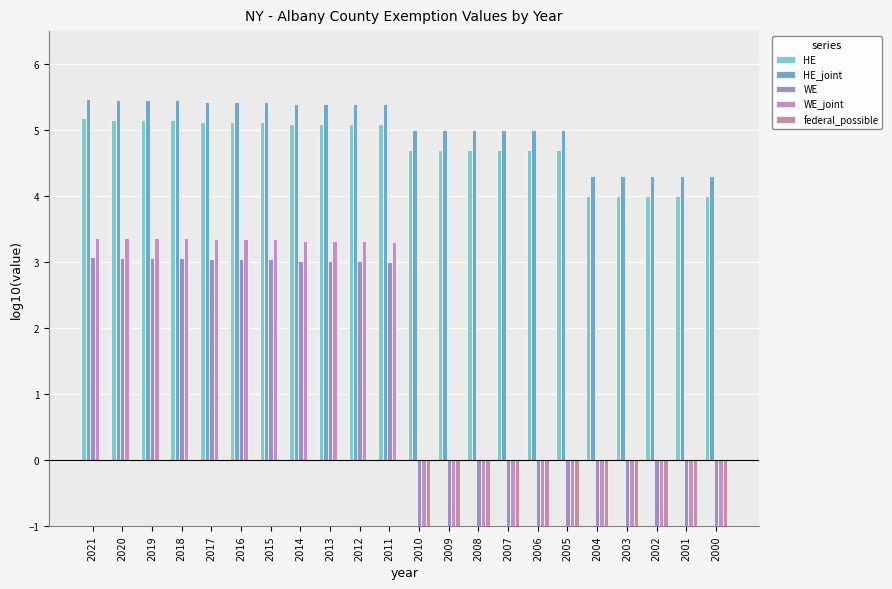

Is the value of WE at 2001 greater than the value of HE at 2011?

No